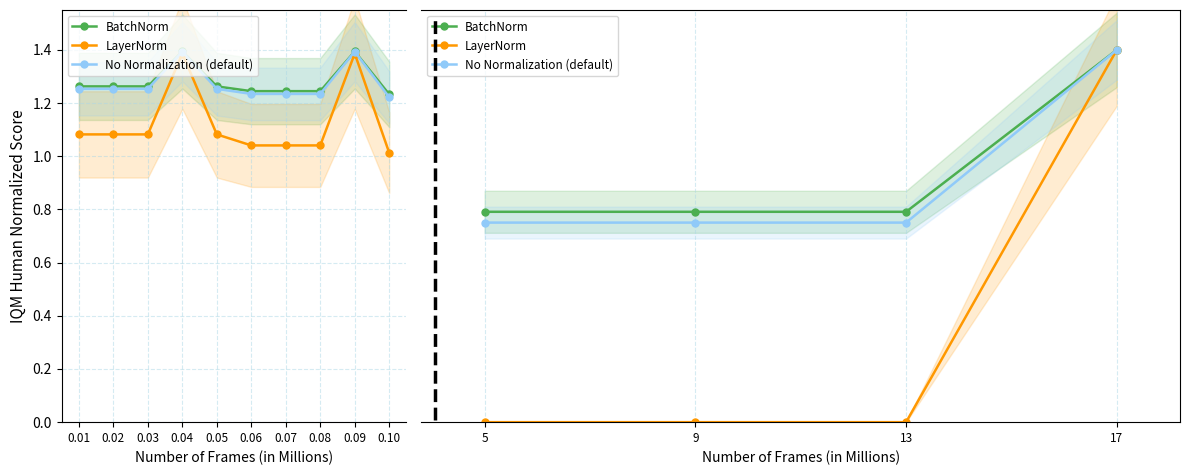

At 13, list the series in order from smallest to largest.

LayerNorm, No Normalization (default), BatchNorm